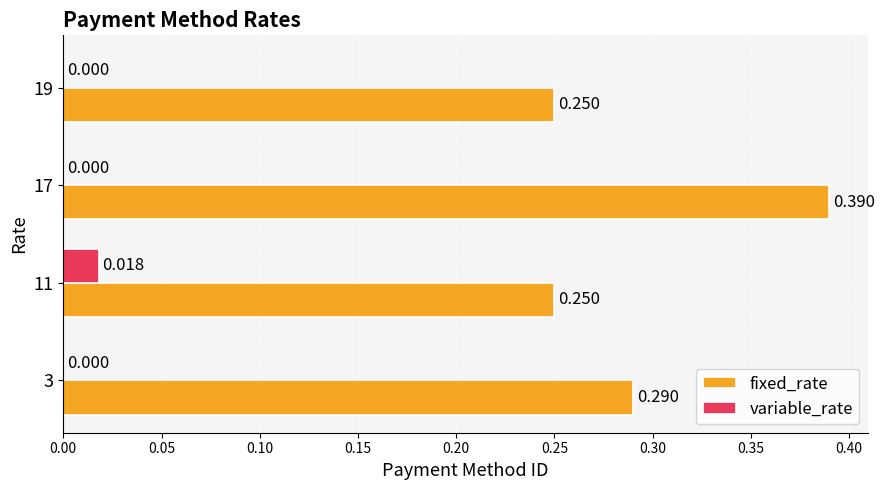

What are all the series names shown in the legend?

fixed_rate, variable_rate